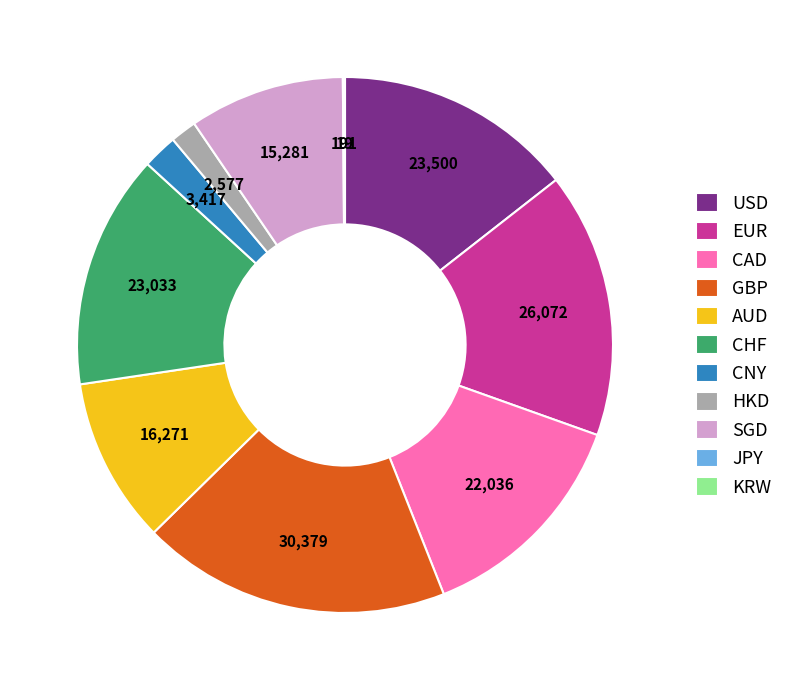

Which has a higher value, SGD or EUR?

EUR